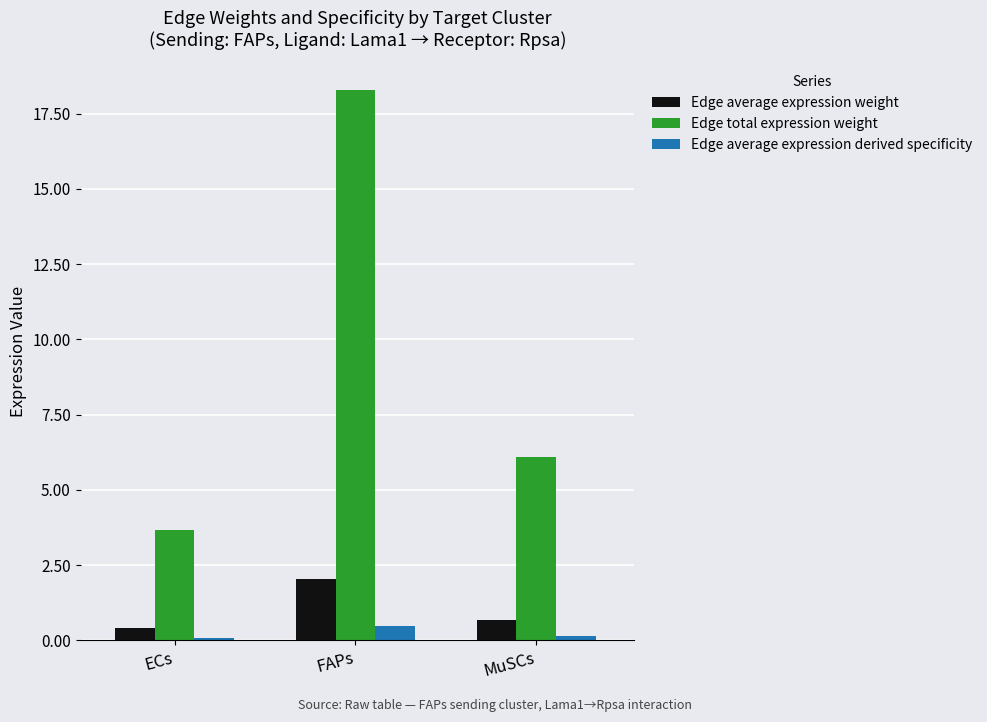

List the labels in order of Edge average expression weight value, smallest first.

ECs, MuSCs, FAPs